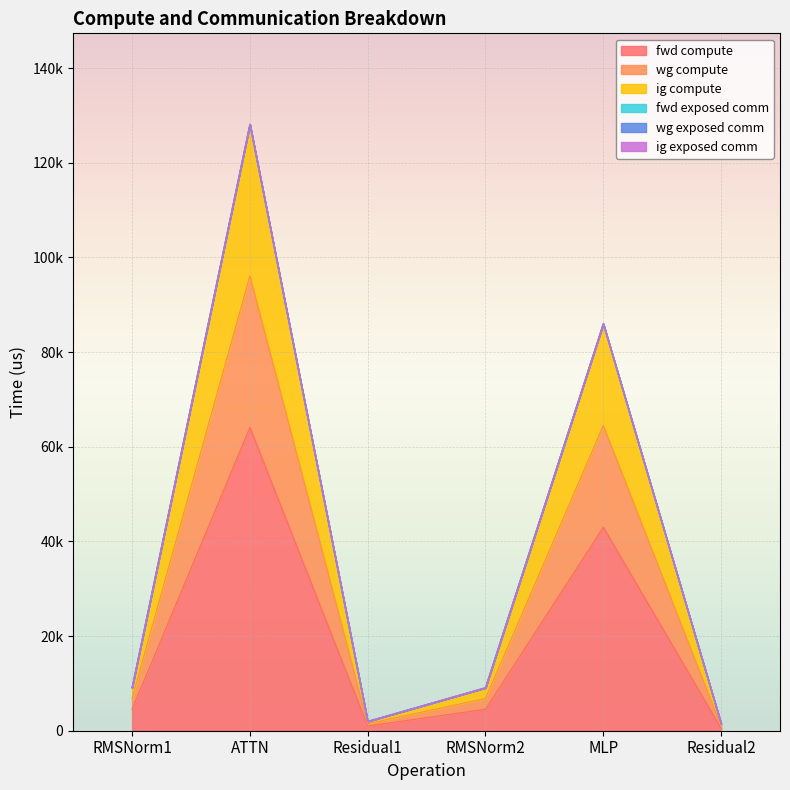

At how many categories does at least one series exceed 54406?

2